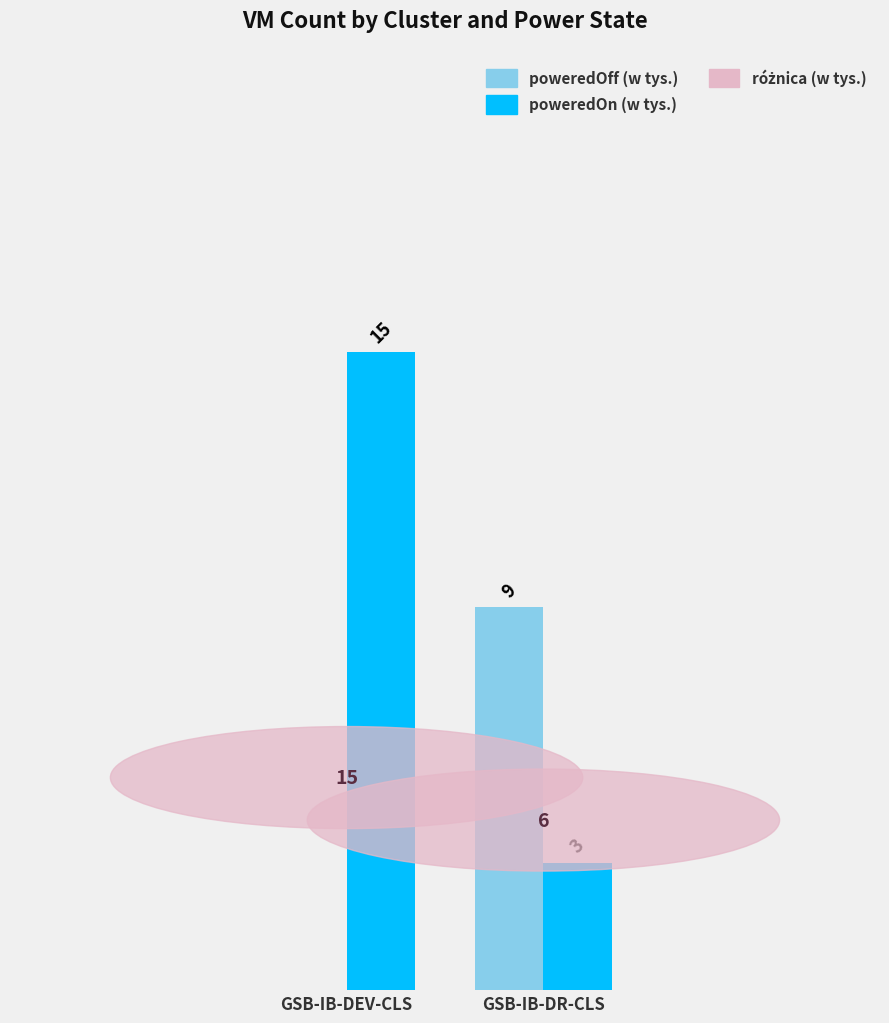

At which category is the sum across all series the highest?

GSB-IB-DEV-CLS